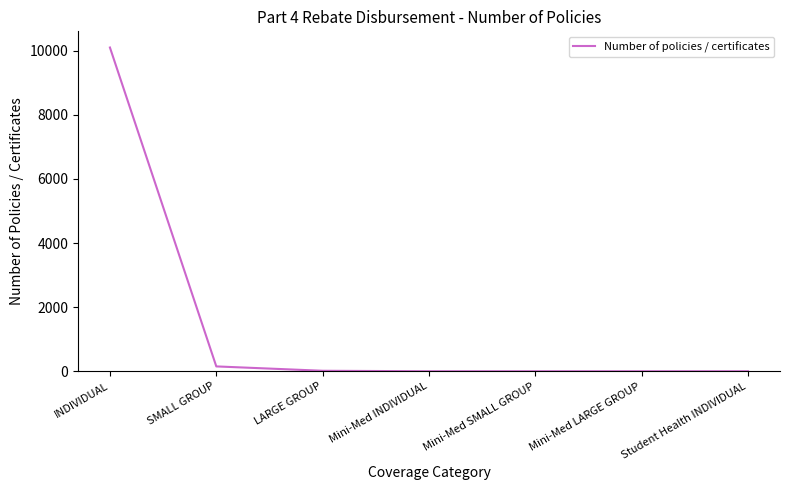

True or false: there are more than 2 points higher than both neighbors.

False